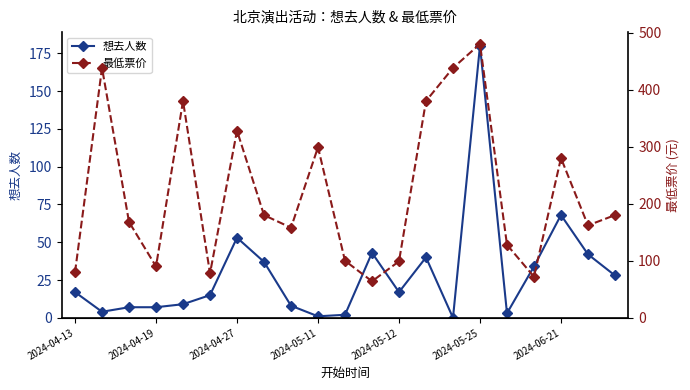

How many lines are shown in the chart?

2